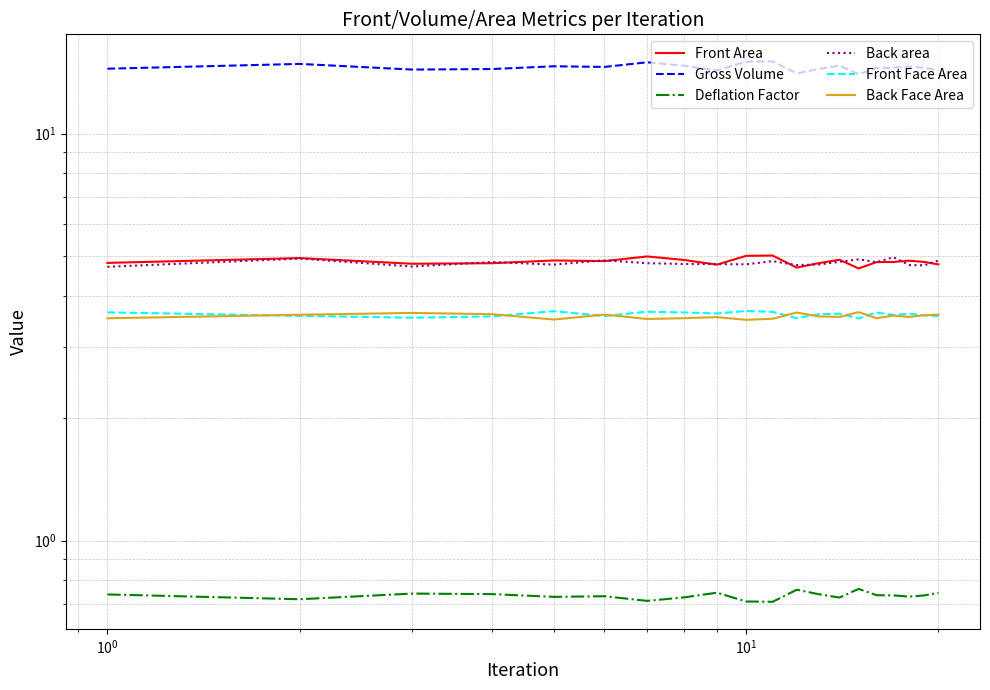

The Front Area series shows 8.1 at 7. True or false?

False